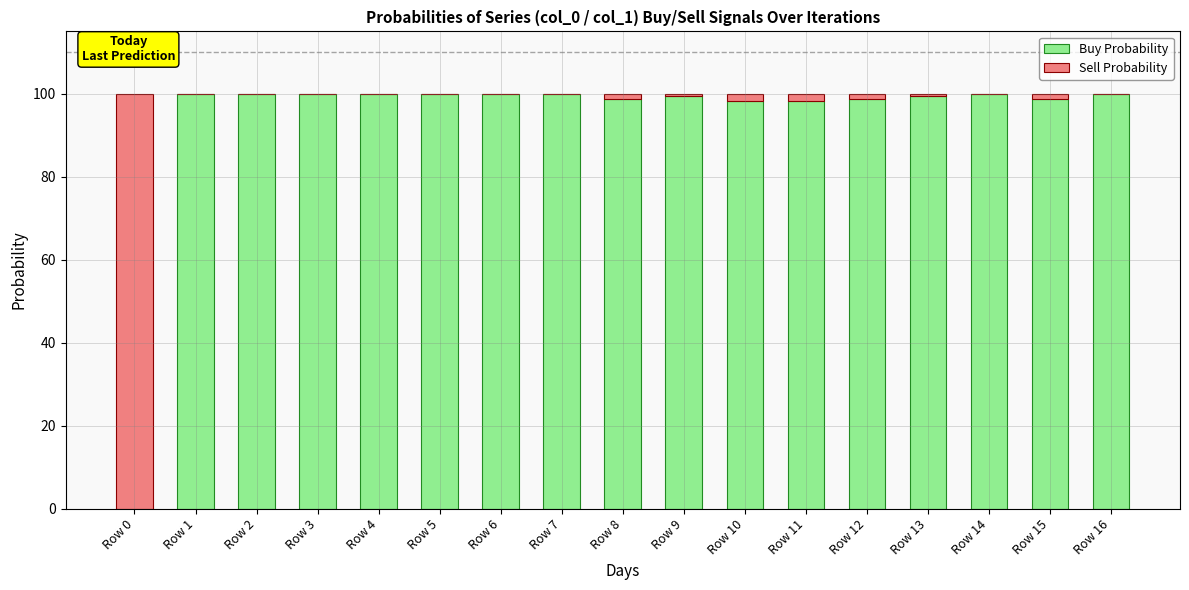

What is the maximum value for Buy Probability?

100.0